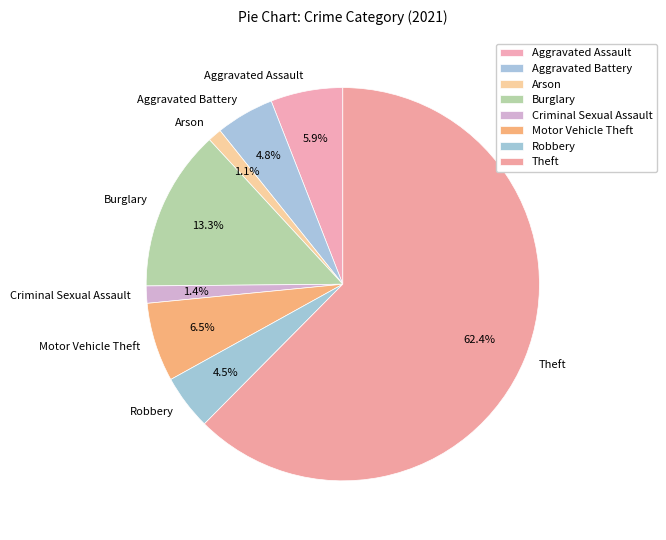

Which slice is the largest?

Theft